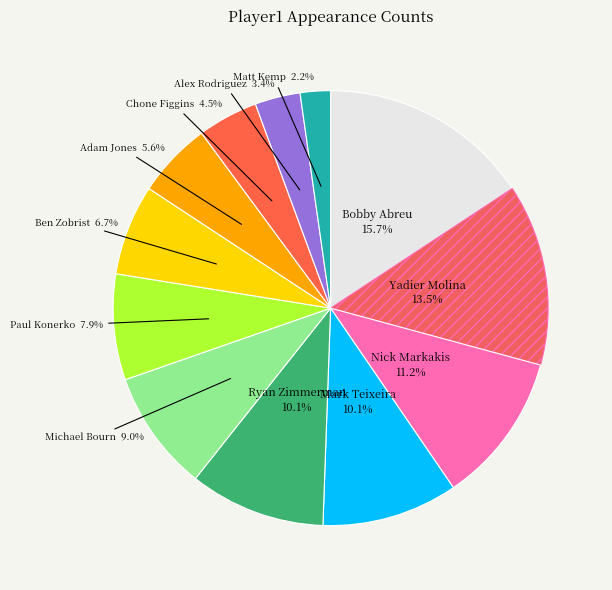

How many segments does this pie chart have?

12